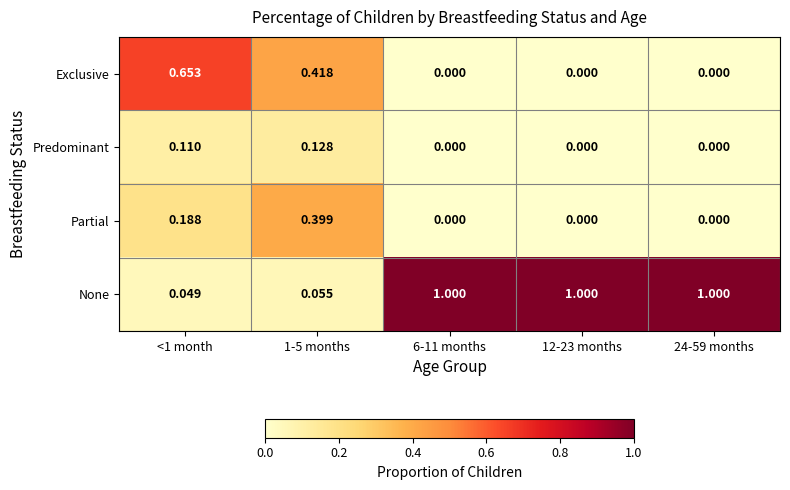

How many data points in None are less than 1?

2